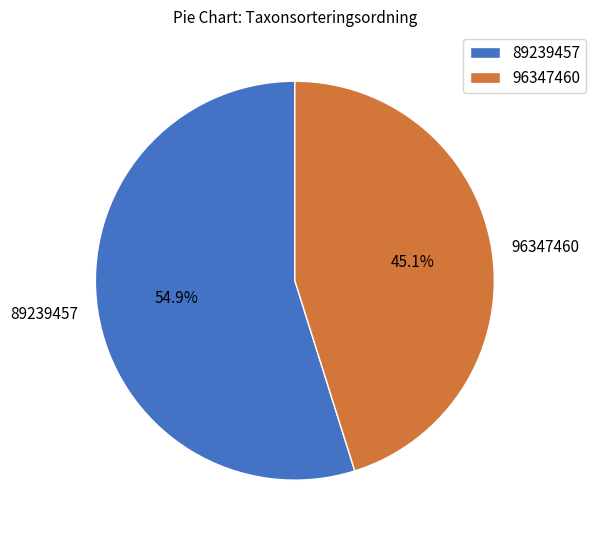

True or false: 89239457 accounts for 65% of the total.

False